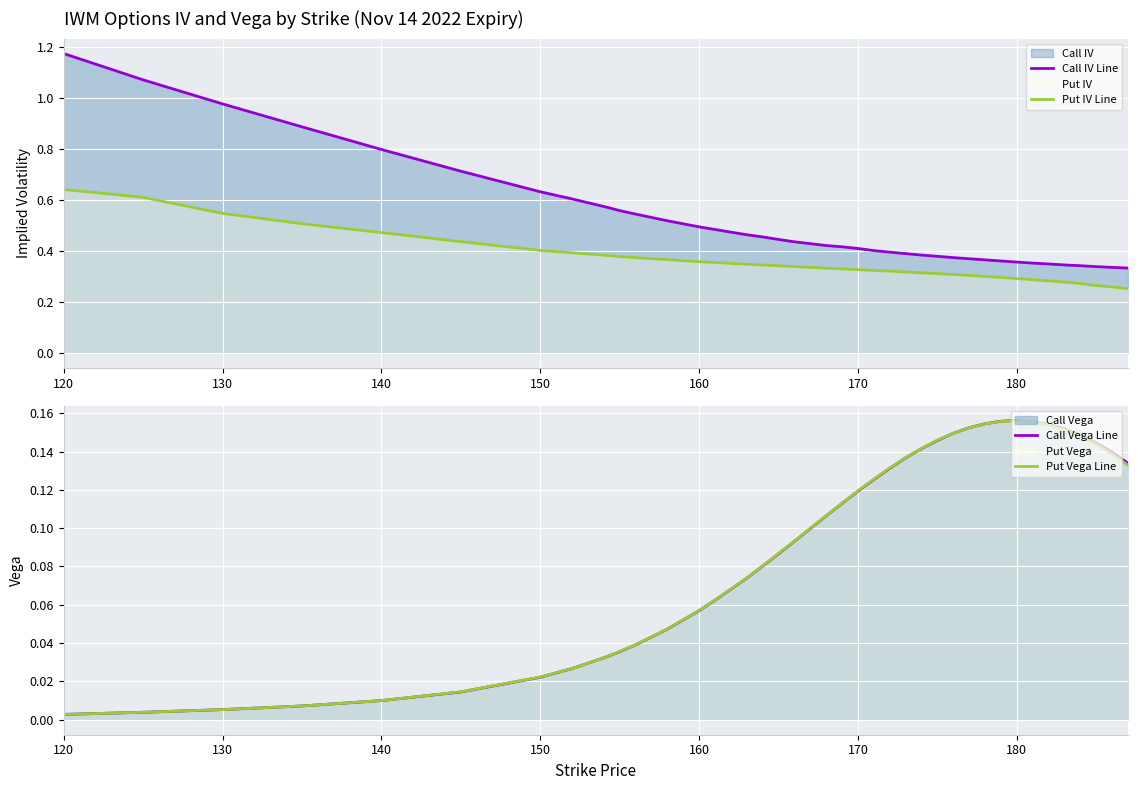

At which label is Call Vega Line closest to 0?

120